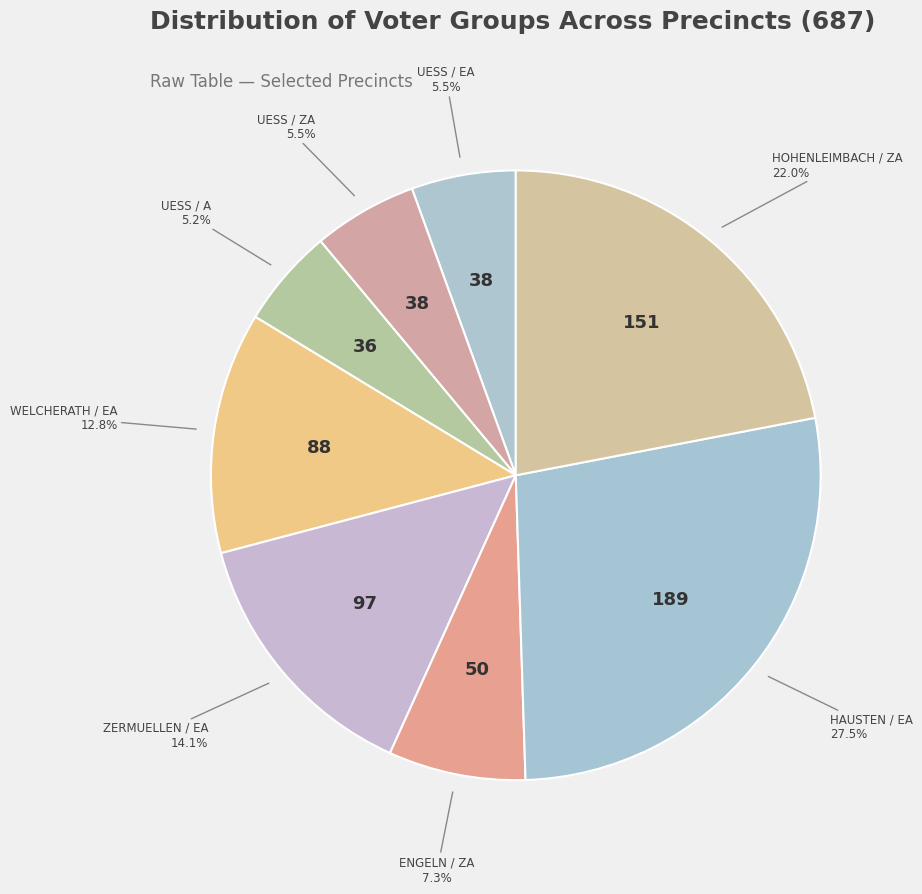

How many slices are in this pie chart?

8